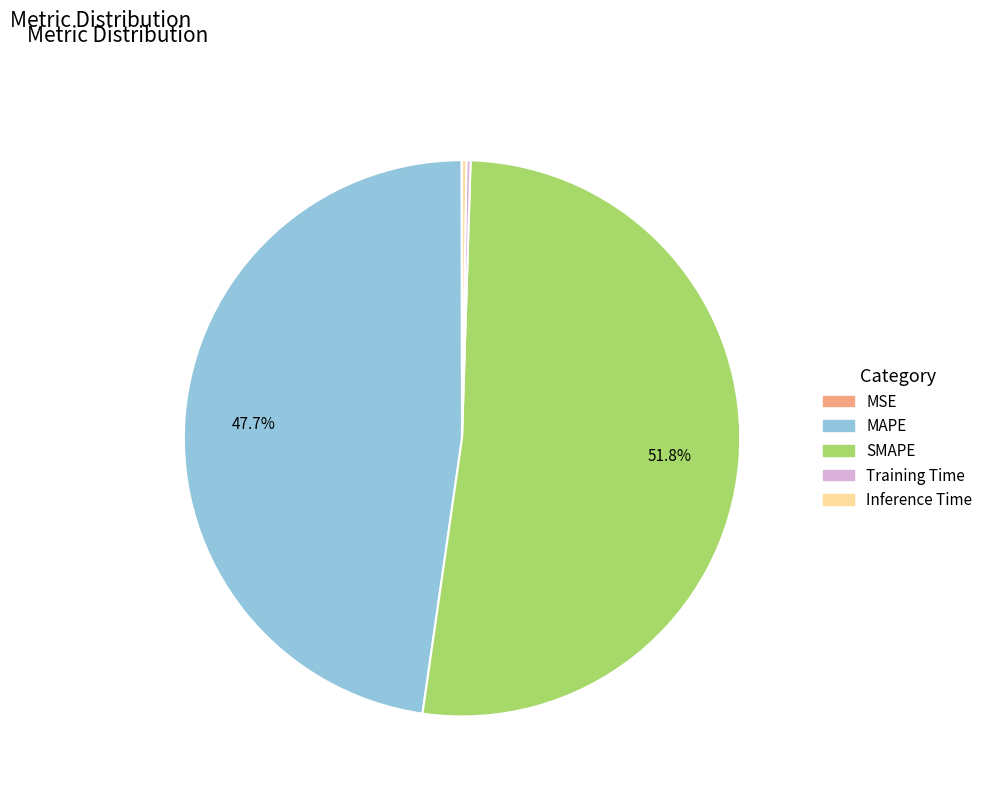

Which slice is the largest?

SMAPE